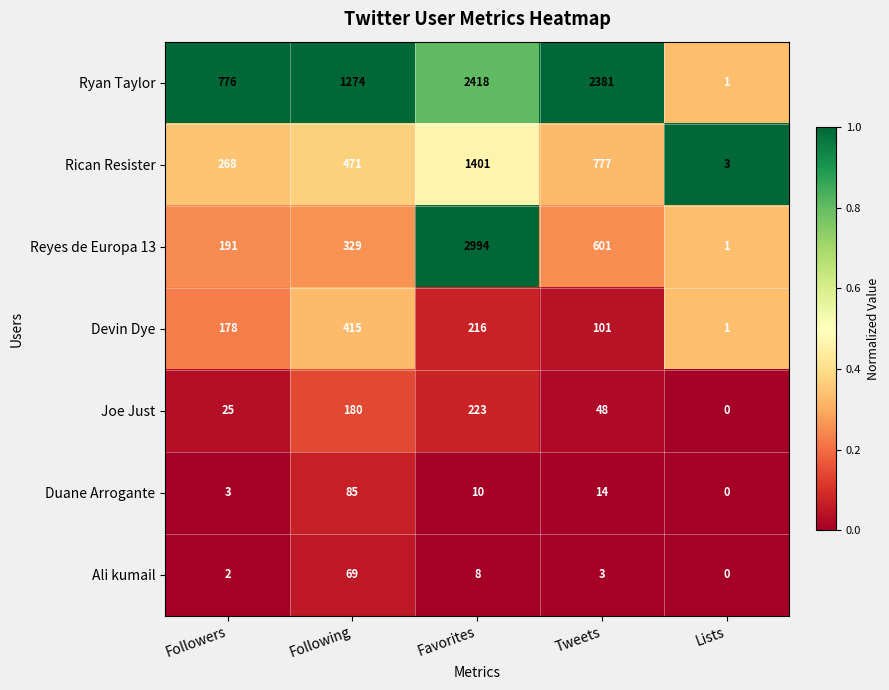

Which series has the largest range (max minus min)?

Reyes de Europa 13